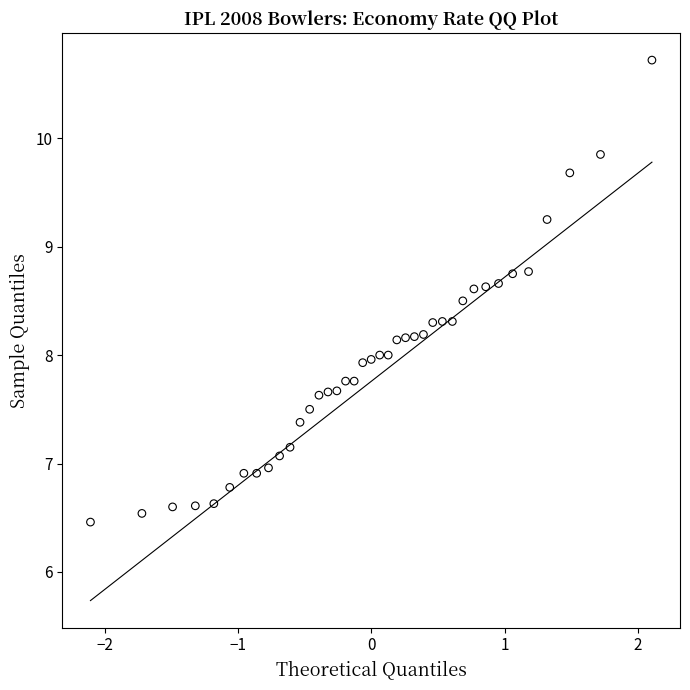

What is the range of X values (max minus min)?

4.2